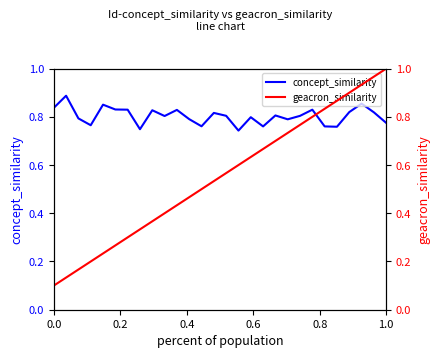

What is the maximum value for concept_similarity?

0.9